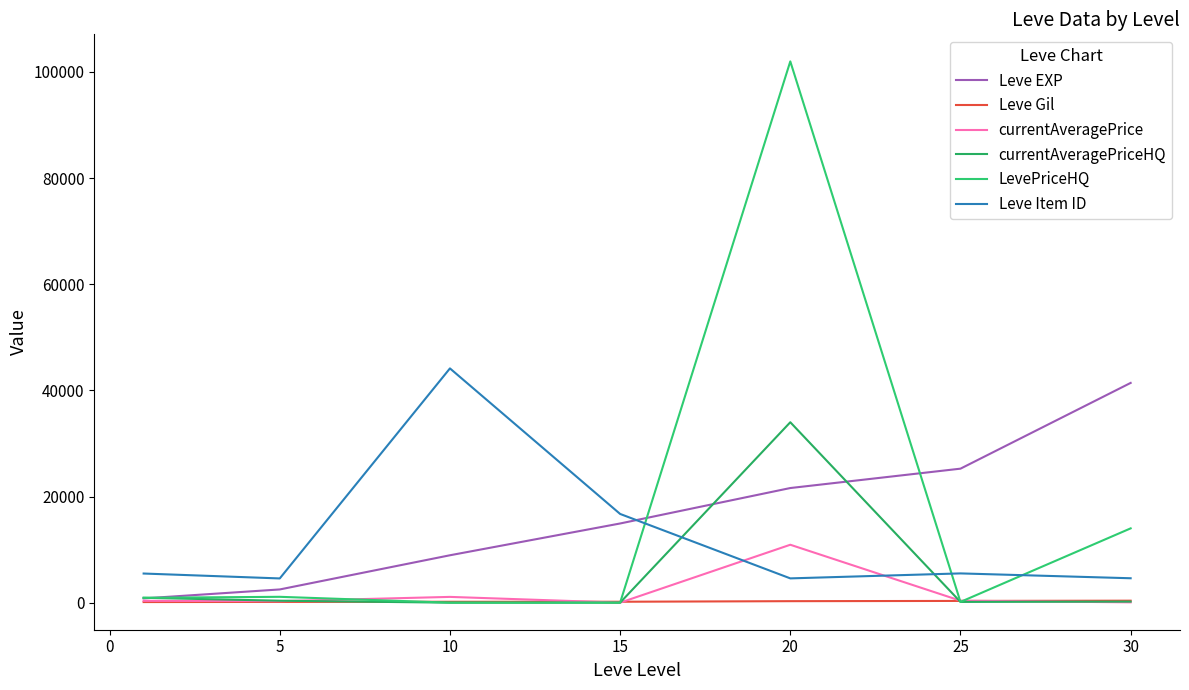

Does the chart display data point markers on the line(s)?

No